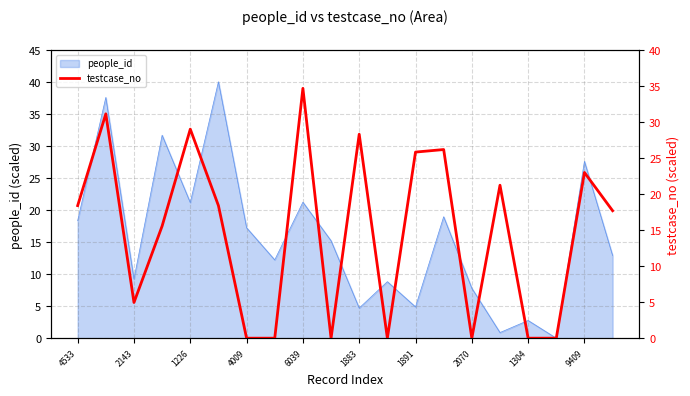

The value of people_id at 1226 is 33.2. True or false?

False